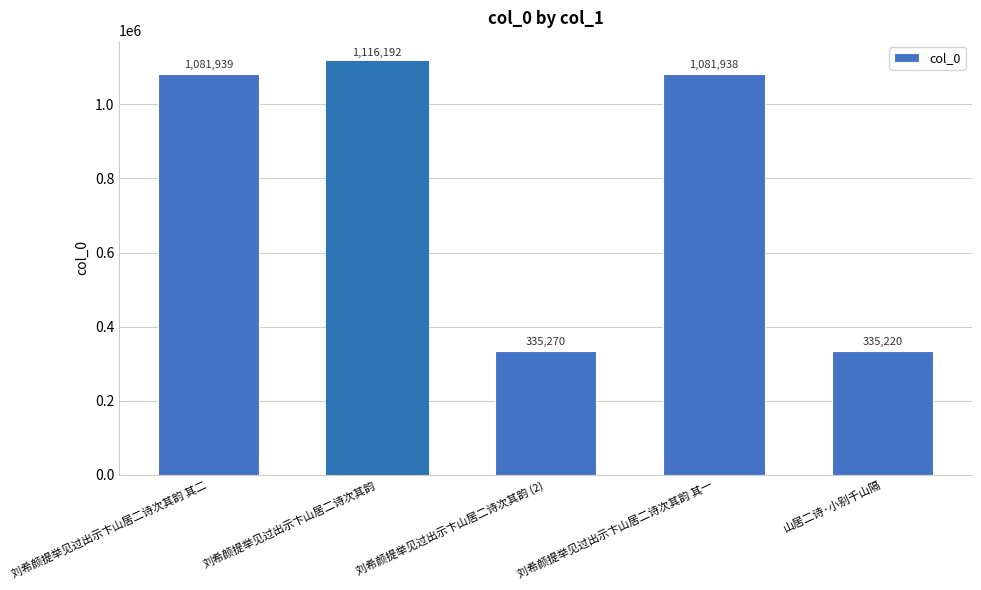

Reading left to right, list all the values displayed in this chart.

1081939	1116192	335270	1081938	335220